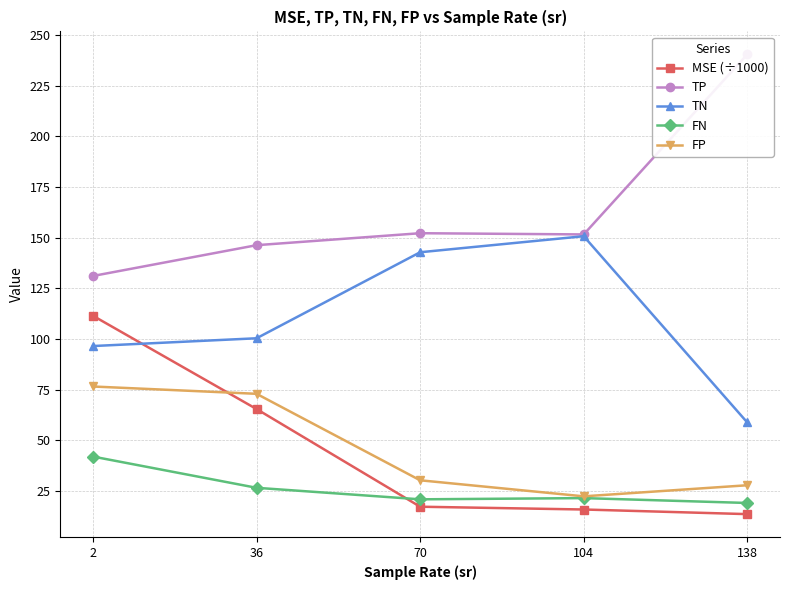

Count the number of data series in this chart.

5